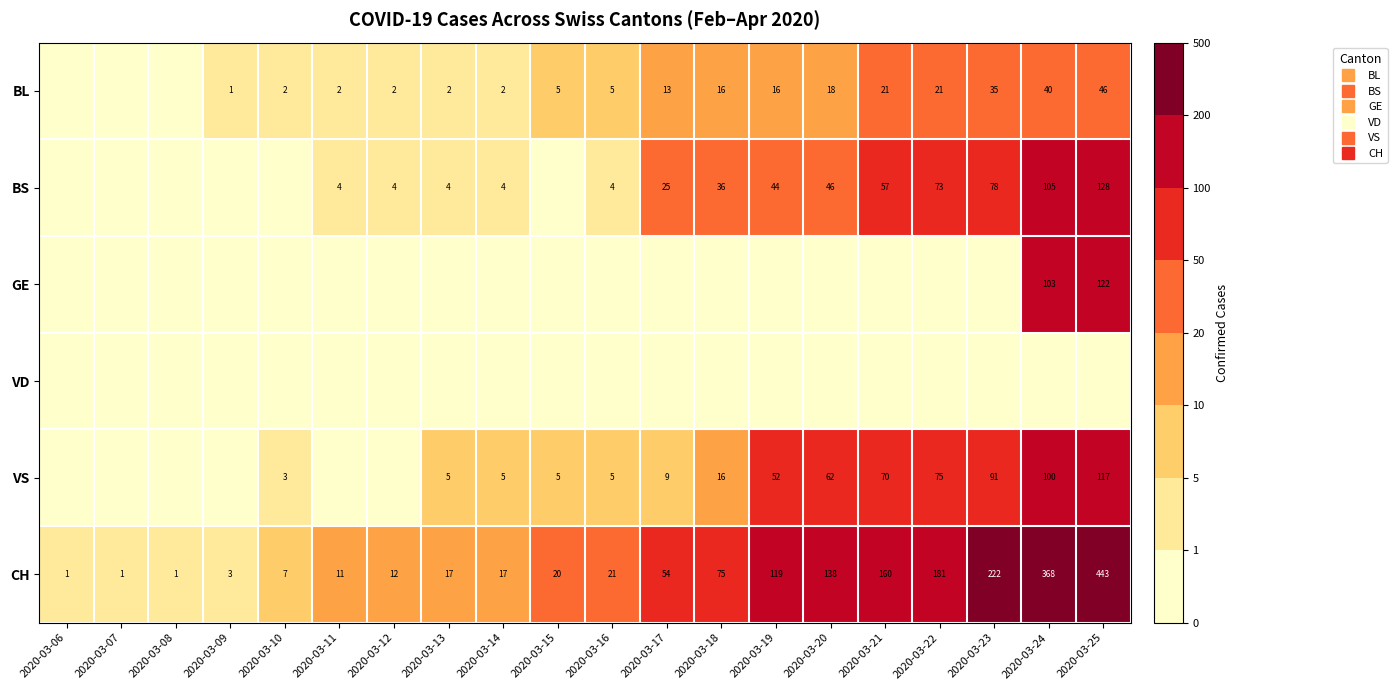

What is the maximum value shown in the chart?

443